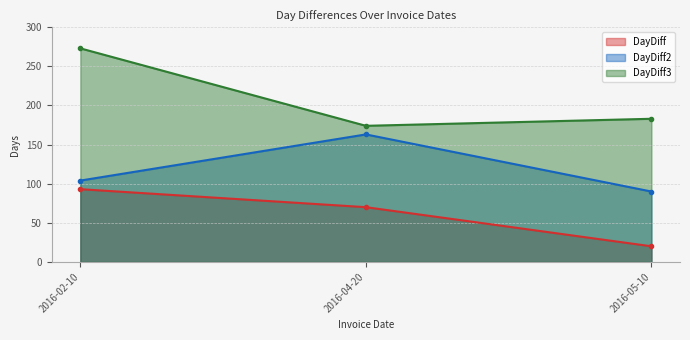

Reading left to right, transcribe all the data shown in this chart.

DayDiff: 2016-02-10=93	2016-04-20=70	2016-05-10=20
DayDiff2: 2016-02-10=104	2016-04-20=163	2016-05-10=90
DayDiff3: 2016-02-10=273	2016-04-20=174	2016-05-10=183